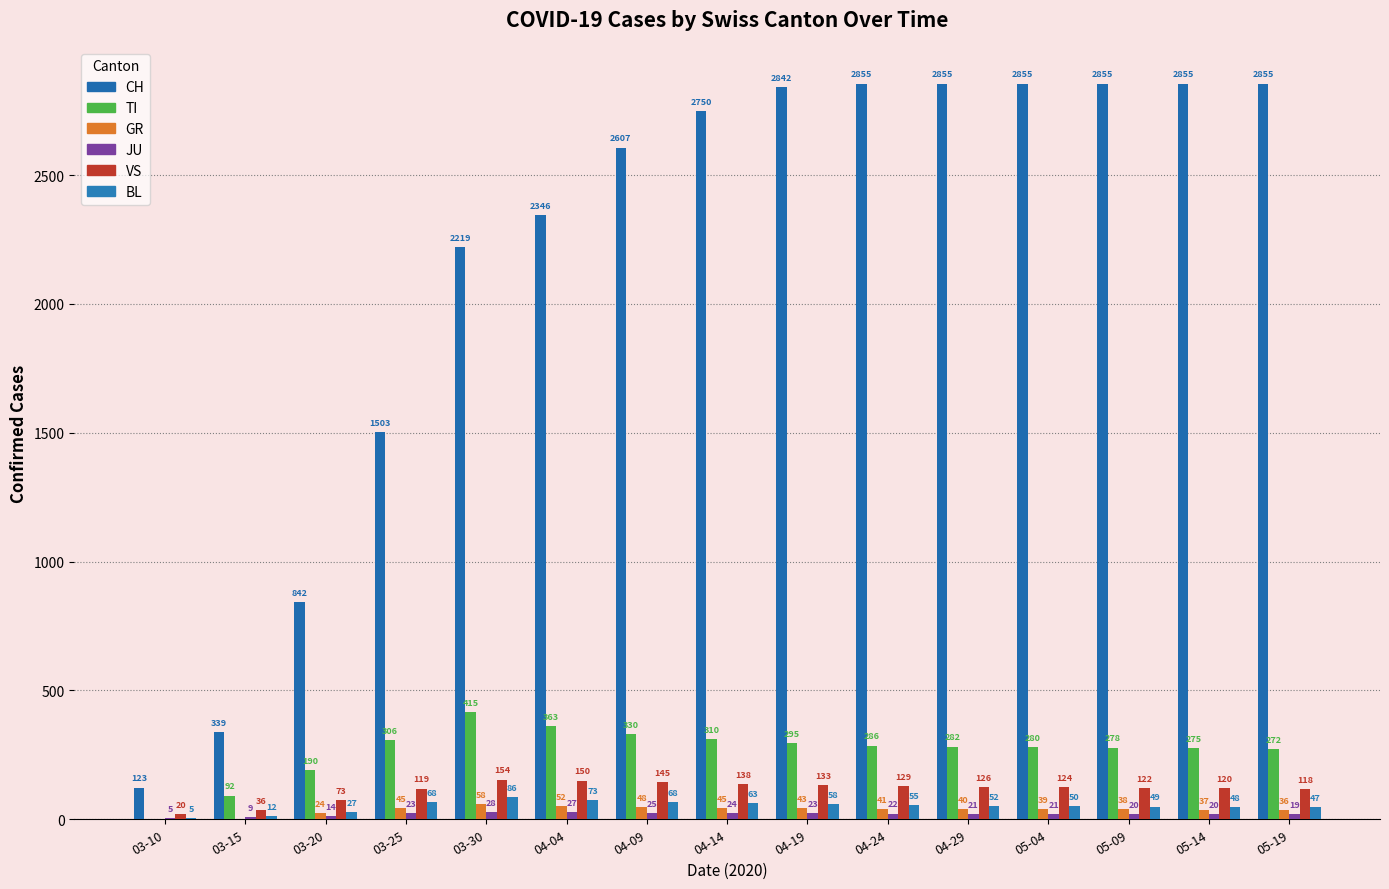

Does the chart contain stacked bars?

No